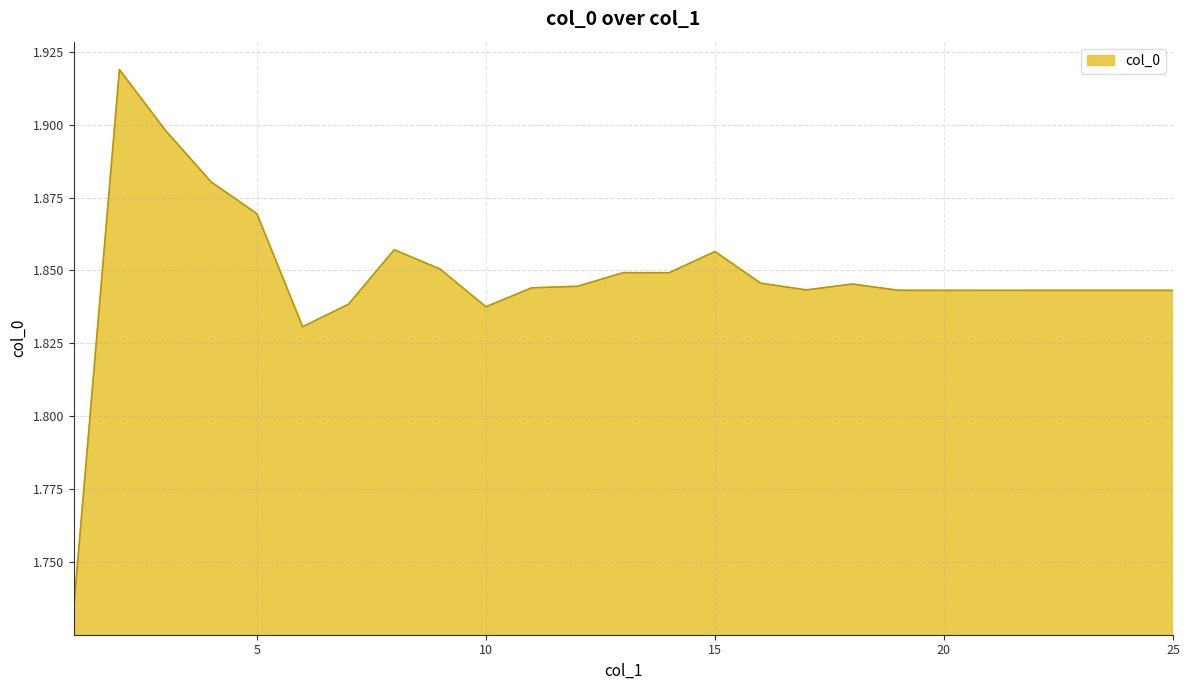

Where is the first local maximum?

2